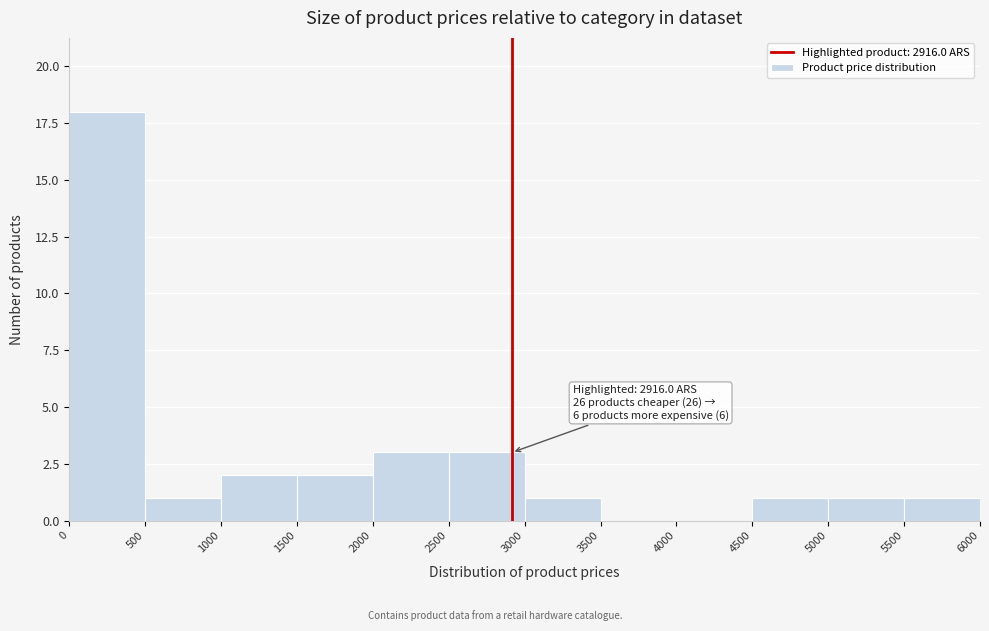

Over which range of the x-axis is the bar tallest?

0 to 500